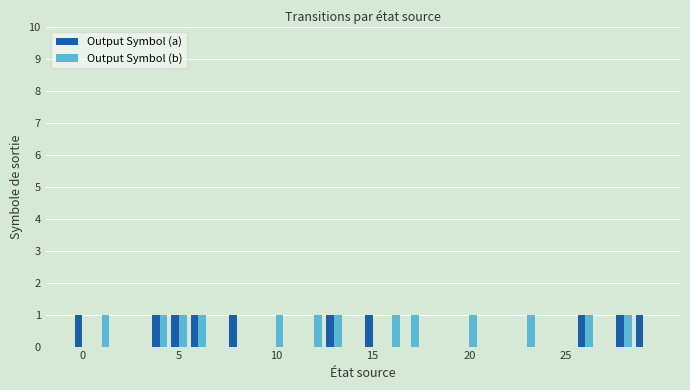

What is the sum of all Output Symbol (b) values?

13